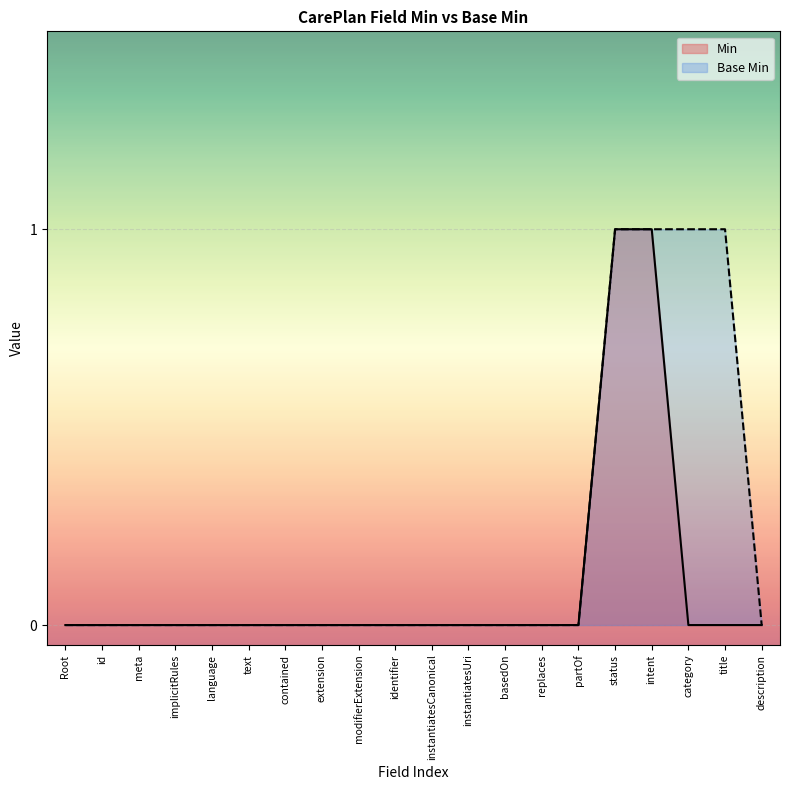

Reading left to right, transcribe all the data shown in this chart.

Min: Root=0	id=0	meta=0	implicitRules=0	language=0	text=0	contained=0	extension=0	modifierExtension=0	identifier=0	instantiatesCanonical=0	instantiatesUri=0	basedOn=0	replaces=0	partOf=0	status=1	intent=1	category=0	title=0	description=0
Base Min: Root=0	id=0	meta=0	implicitRules=0	language=0	text=0	contained=0	extension=0	modifierExtension=0	identifier=0	instantiatesCanonical=0	instantiatesUri=0	basedOn=0	replaces=0	partOf=0	status=1	intent=1	category=1	title=1	description=0